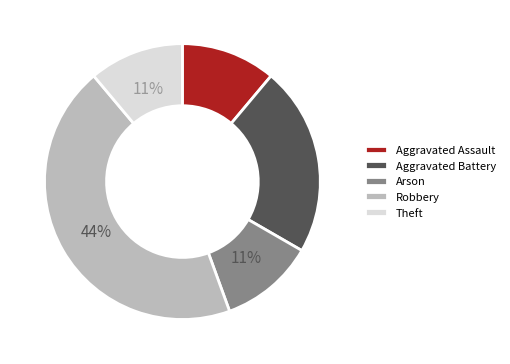

Count the number of slices in the pie.

5